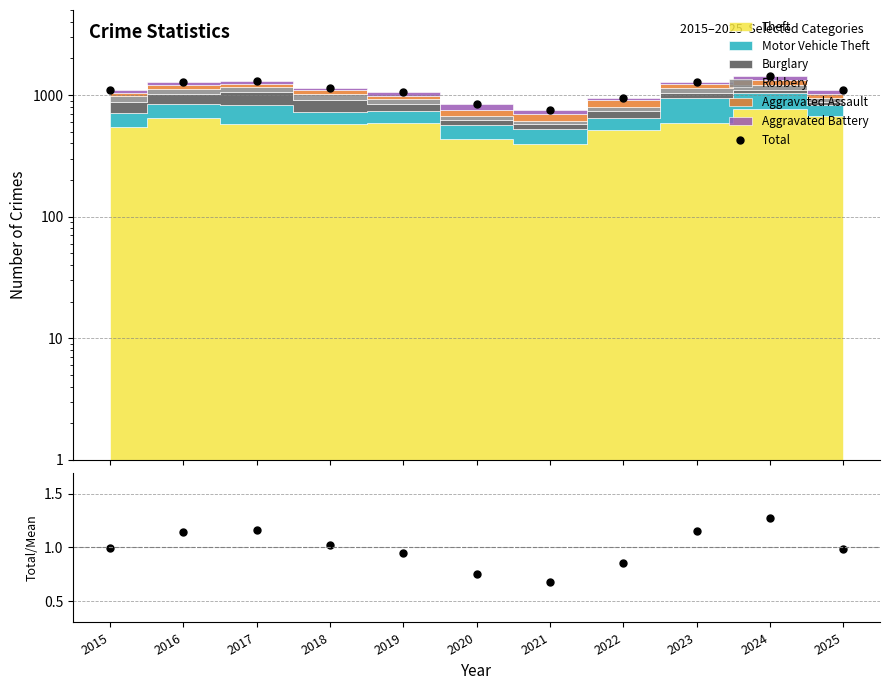

Which series has the widest spread of values?

Total